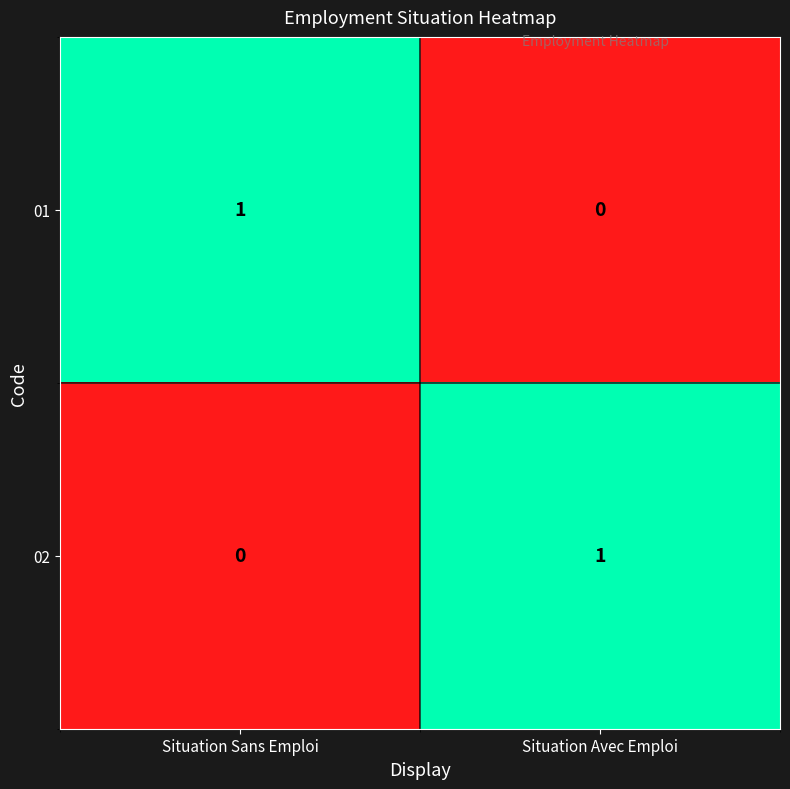

At which label does 02 reach its peak?

Situation Avec Emploi